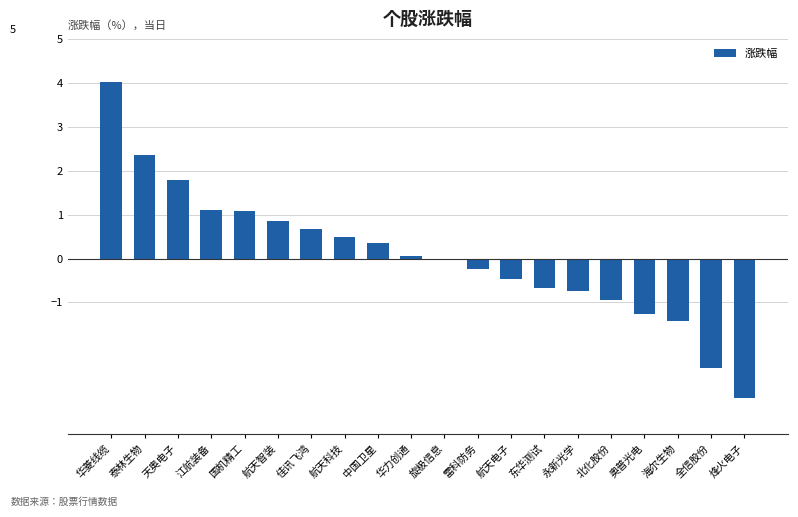

How many data points does each series have?

20